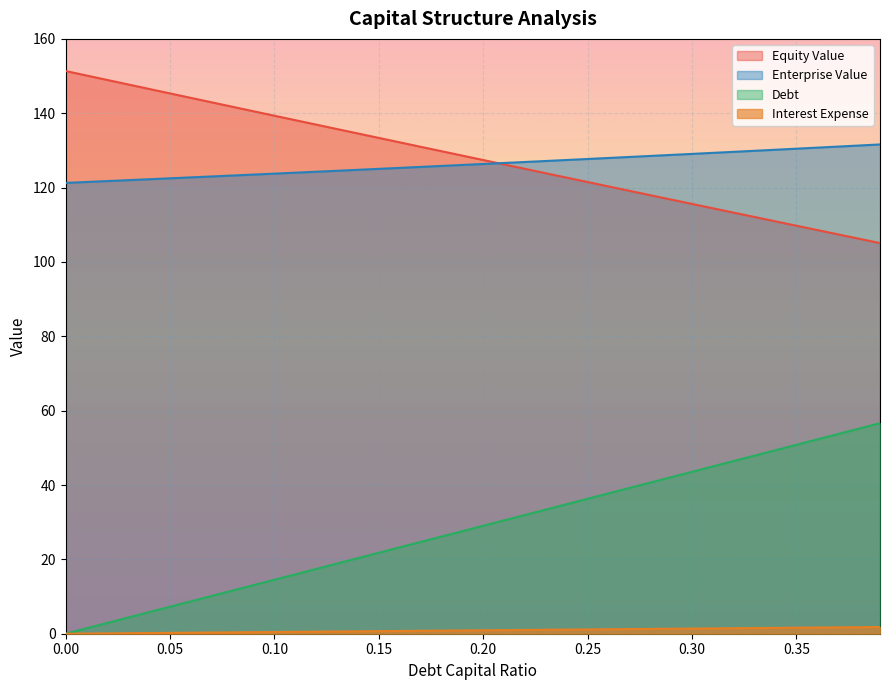

Is it true that debt equals 4.4 at 0.03?

True